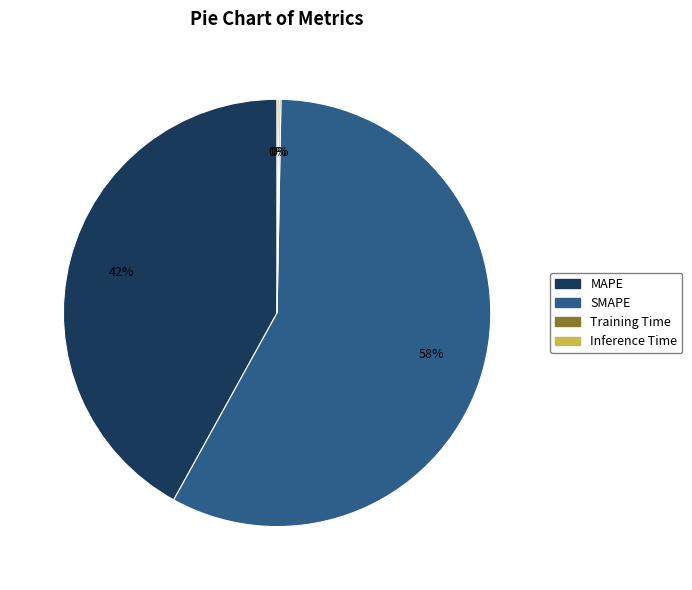

Which slice is the largest?

SMAPE